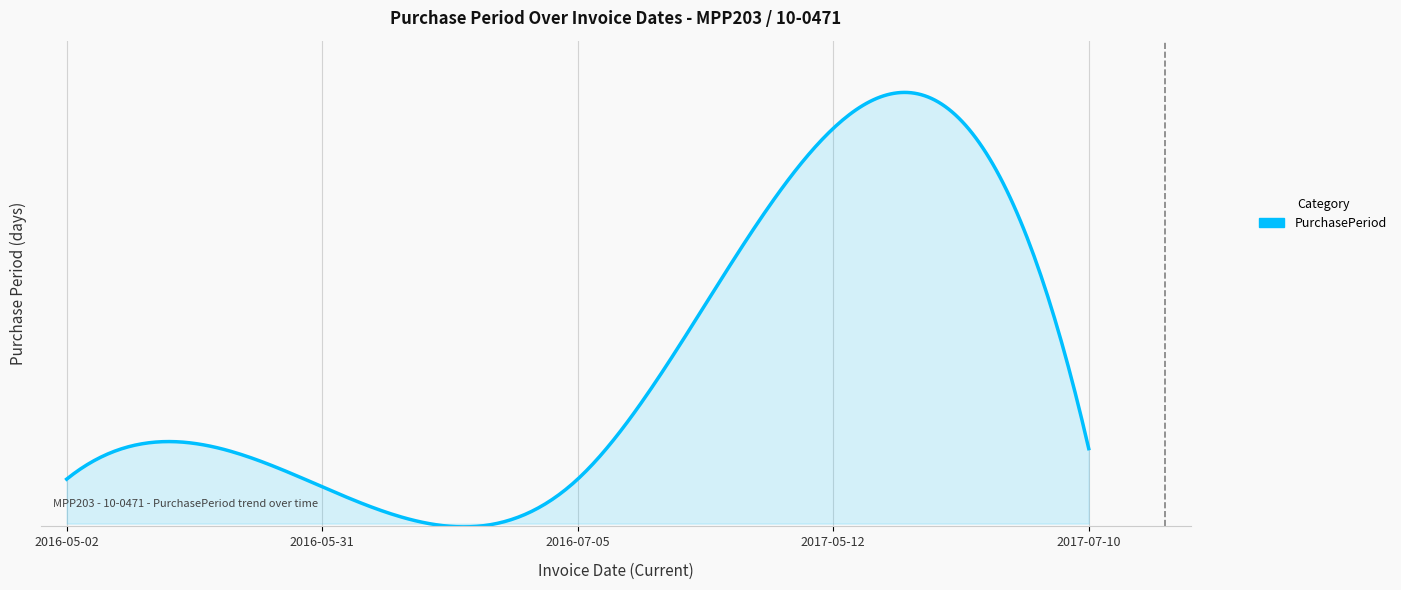

Does the chart have visible grid lines?

No